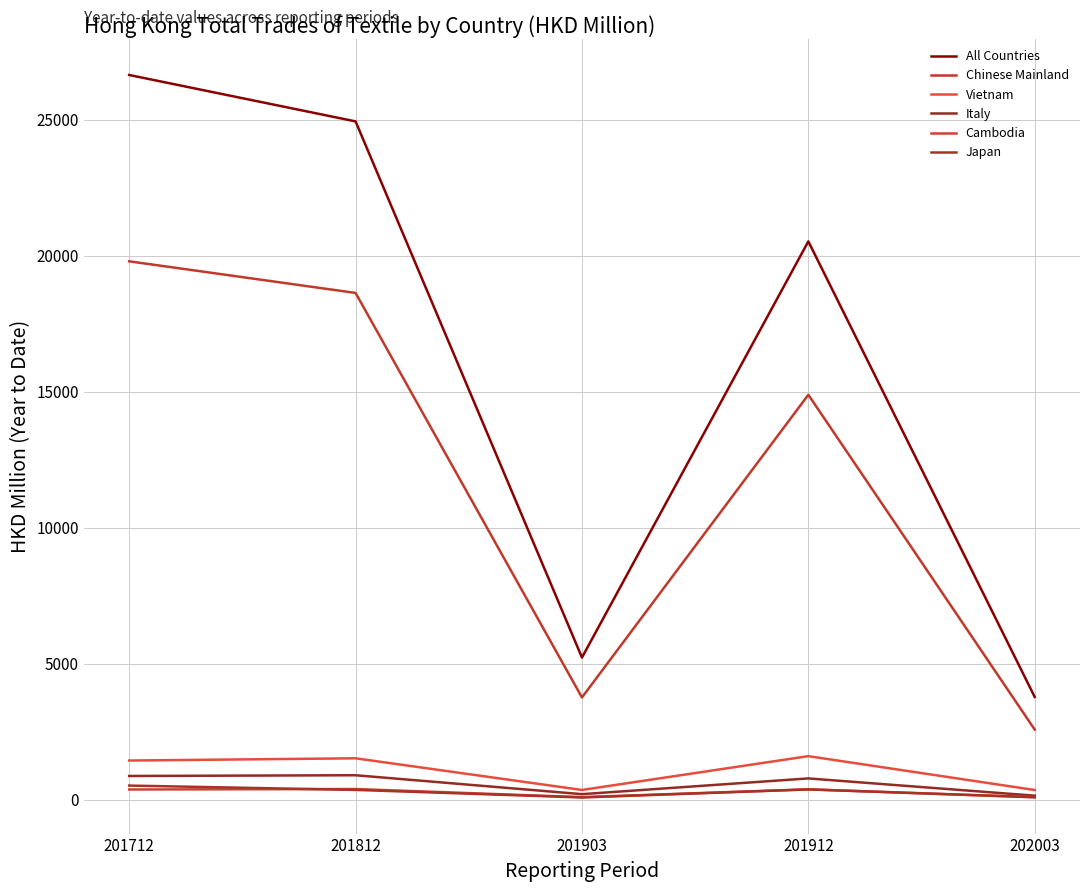

How many distinct data groups are displayed?

6